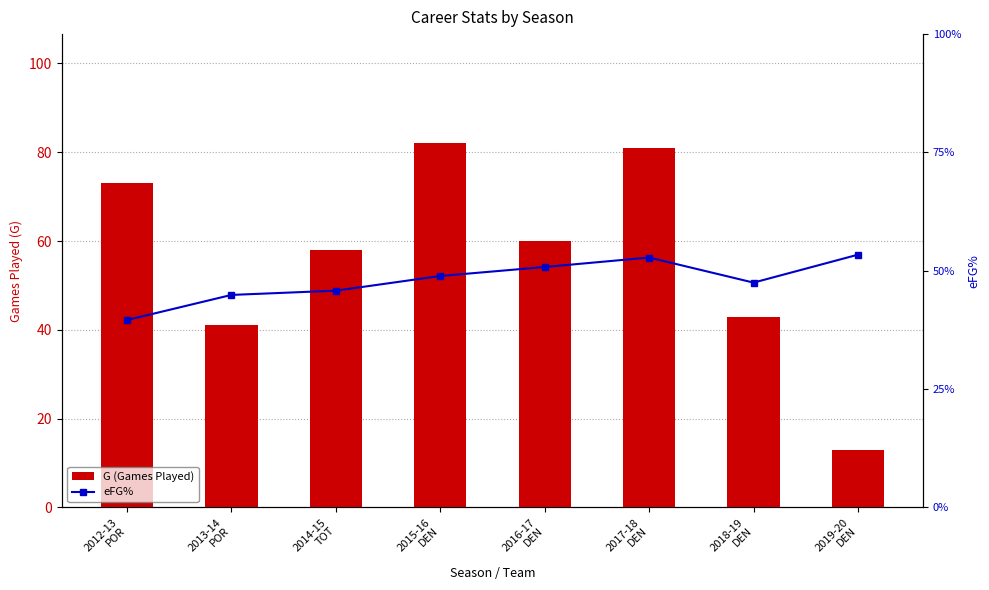

What is the maximum value for G (Games Played)?

82.0